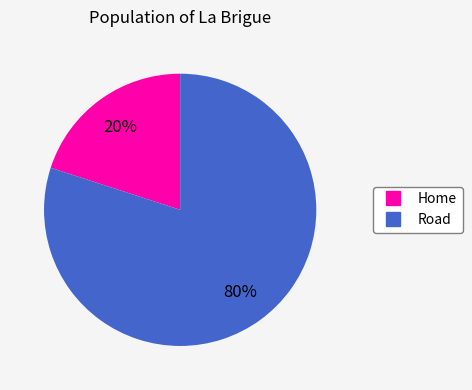

The Road slice represents 80% of the pie. True or false?

True